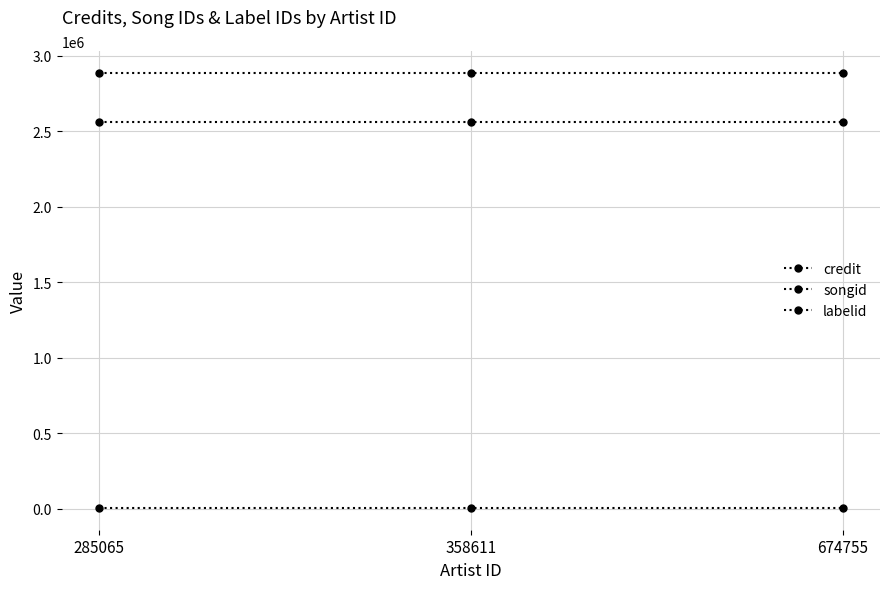

How many data points does each series have?

3